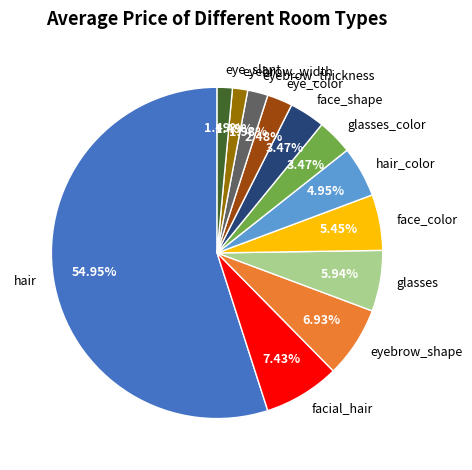

What is the largest slice in the pie chart?

hair